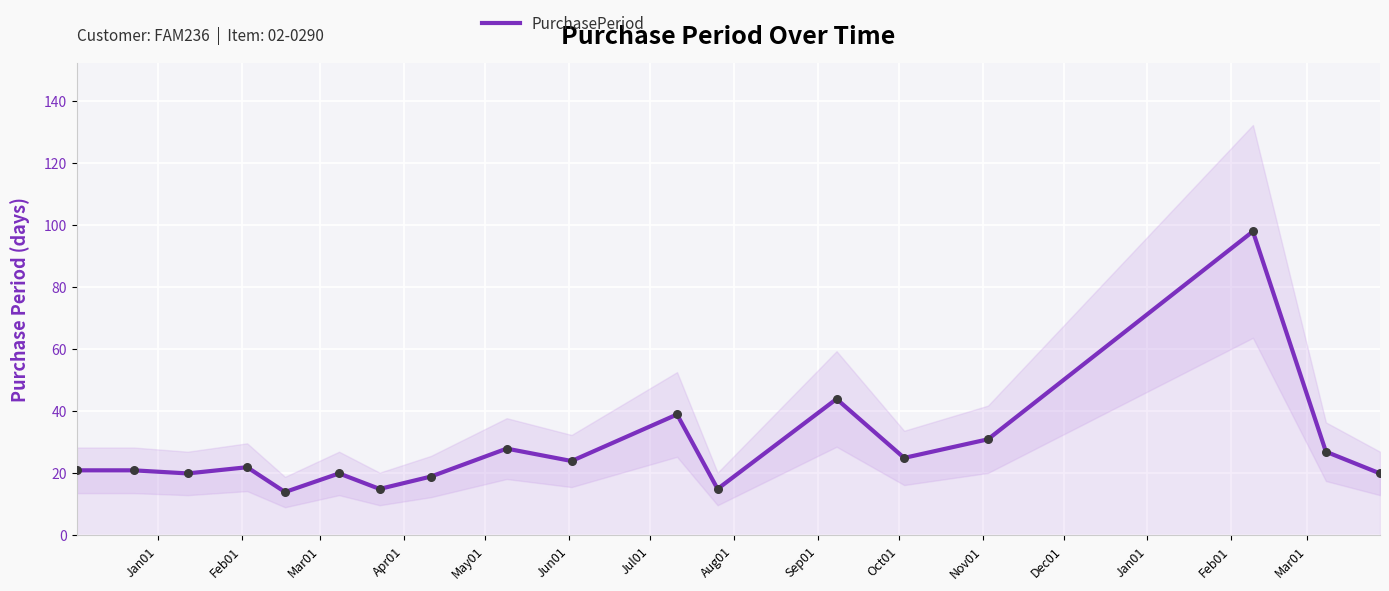

What is the minimum value for PurchasePeriod?

14